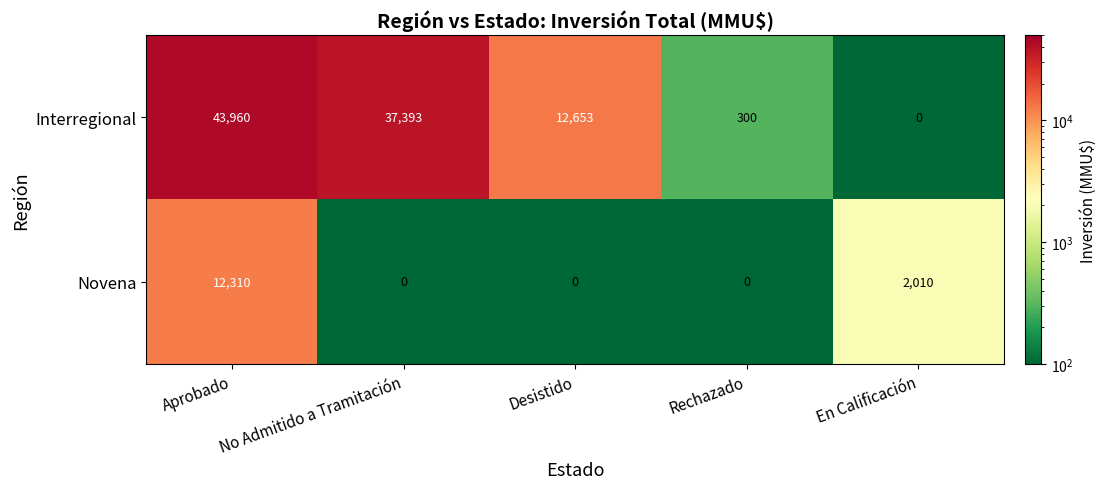

Is the value of Interregional at Aprobado greater than the value of Novena at En Calificación?

Yes